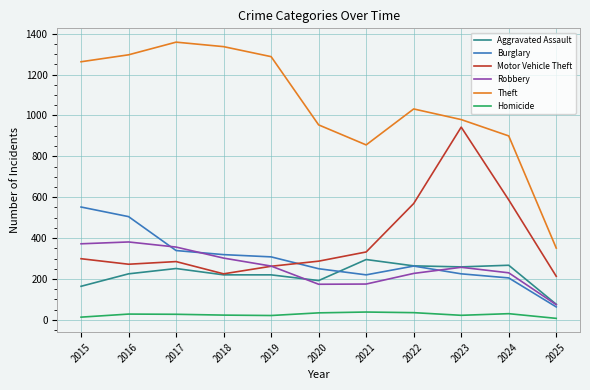

What is the difference between the maximum and minimum values in the Motor Vehicle Theft series?

730